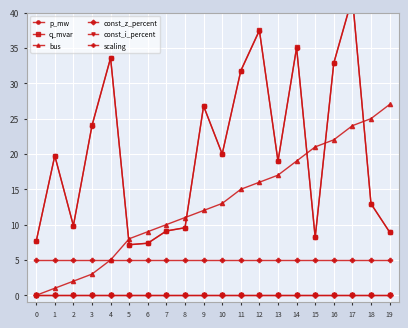

What is the sum of all bus values?

260